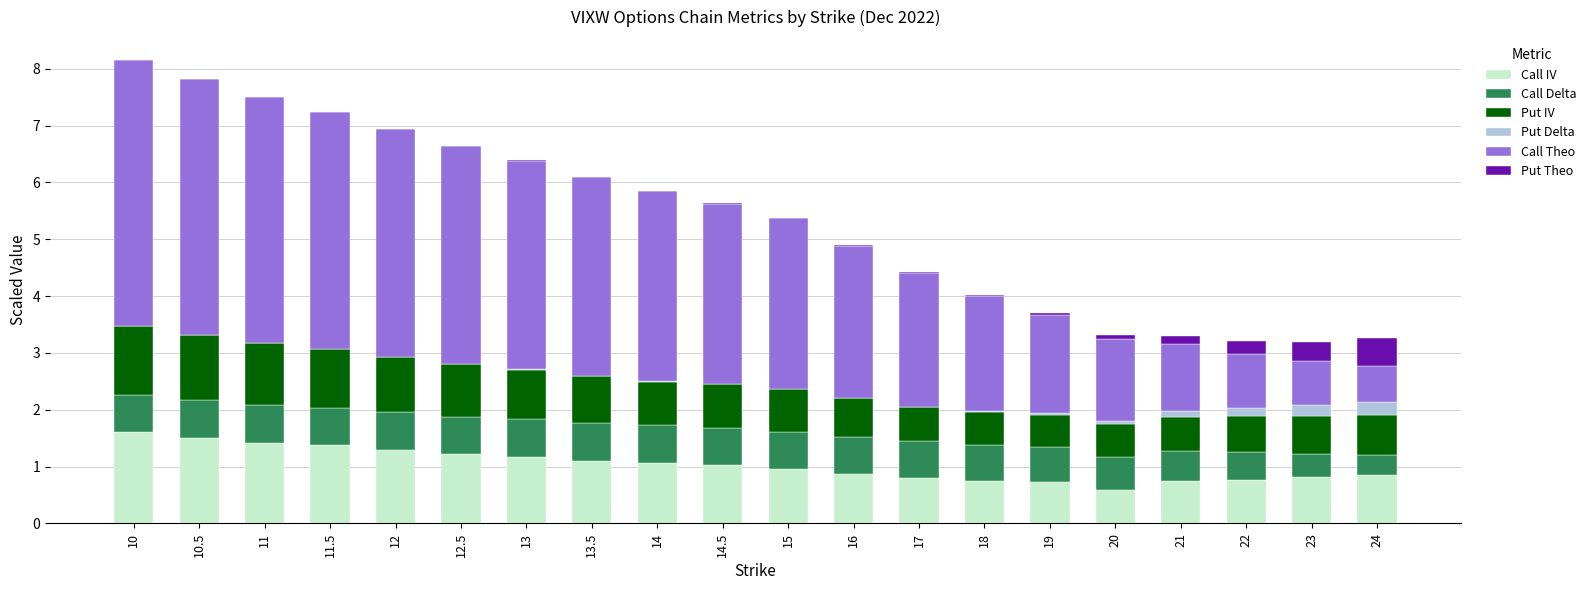

The value of Call IV at 19 is 0.4. True or false?

False